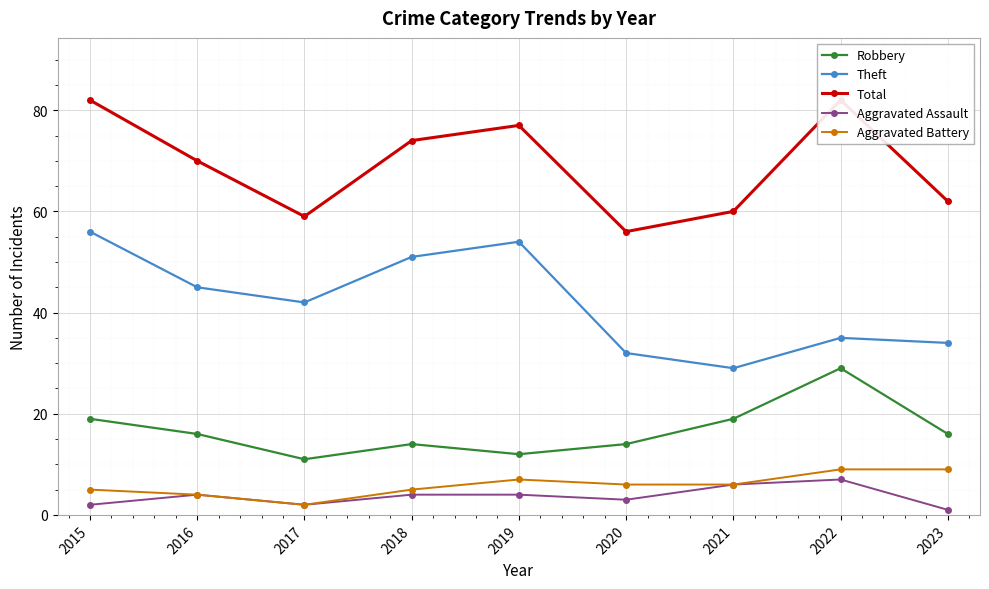

What is the total value across all series at 2023?

122